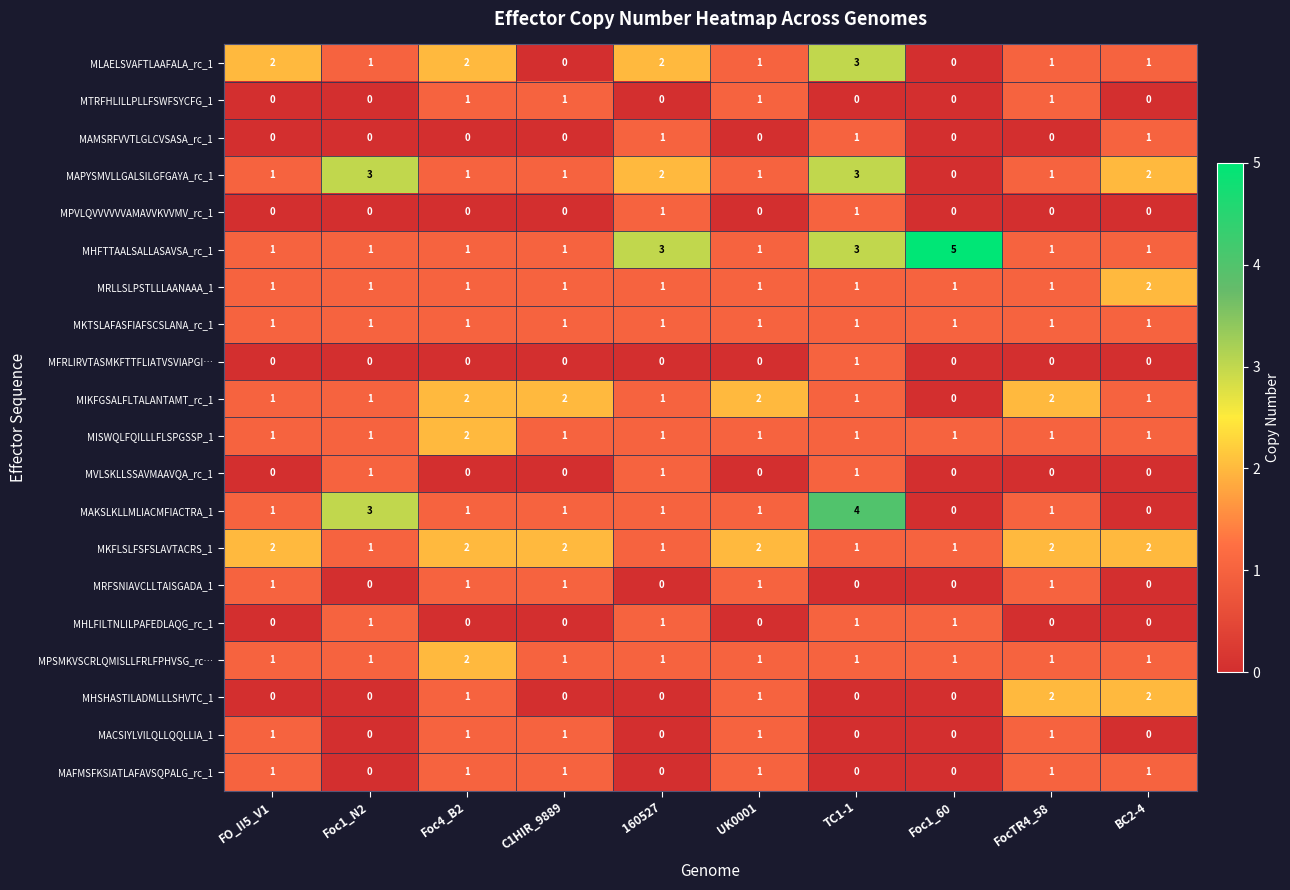

How many MFRLIRVTASMKFTTFLIATVSVIAPGI… values are between 0 and 1?

10